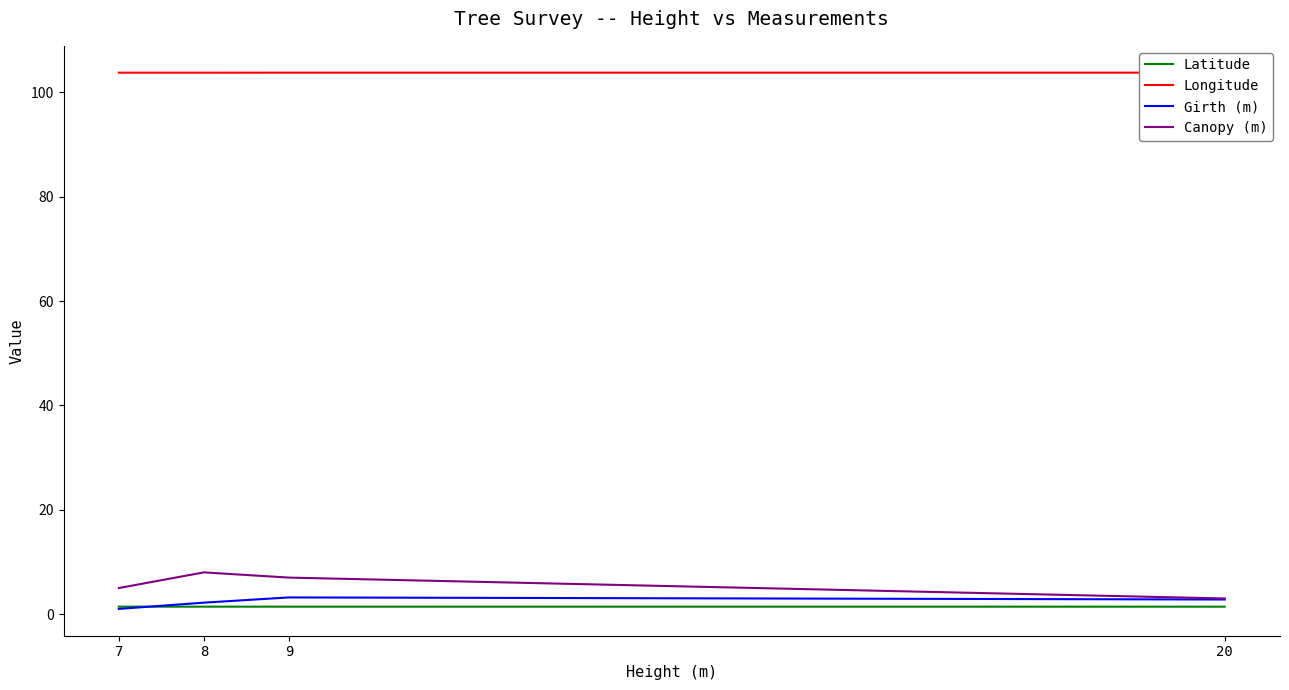

What value does the Girth (m) series have at 9?

3.2